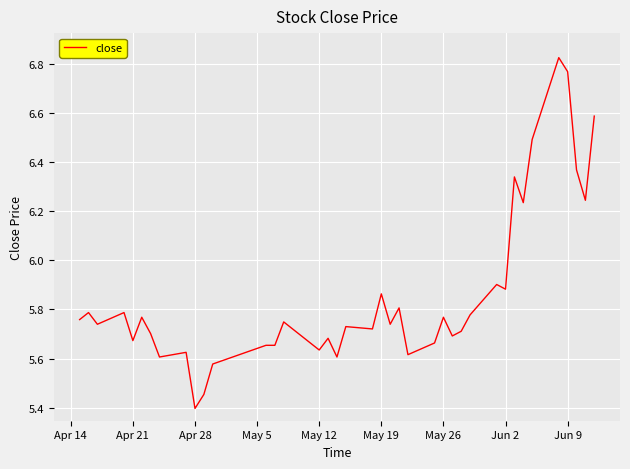

What is the difference between the maximum and minimum values?

1.4